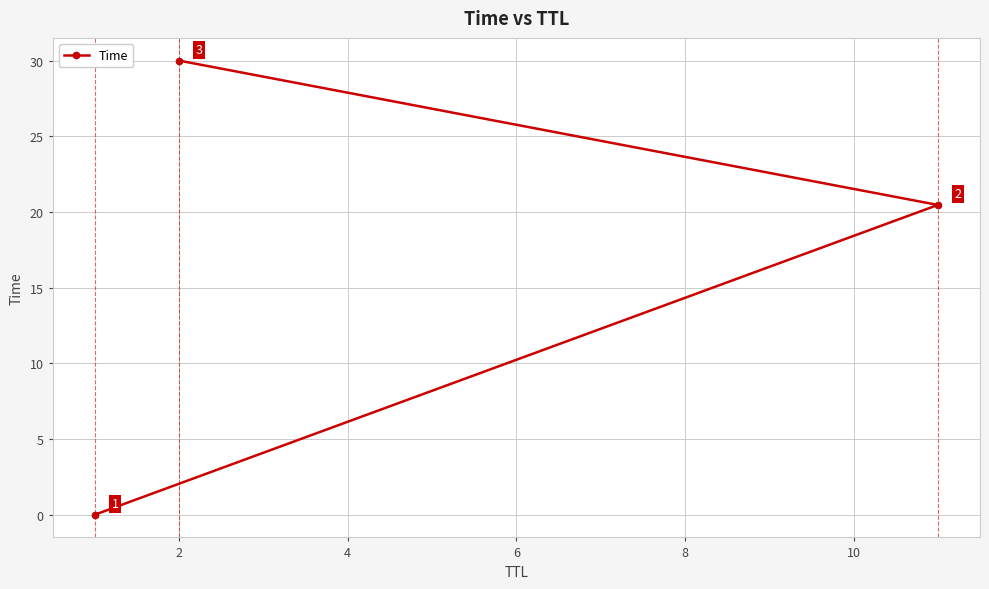

What is the greatest value displayed?

30.0